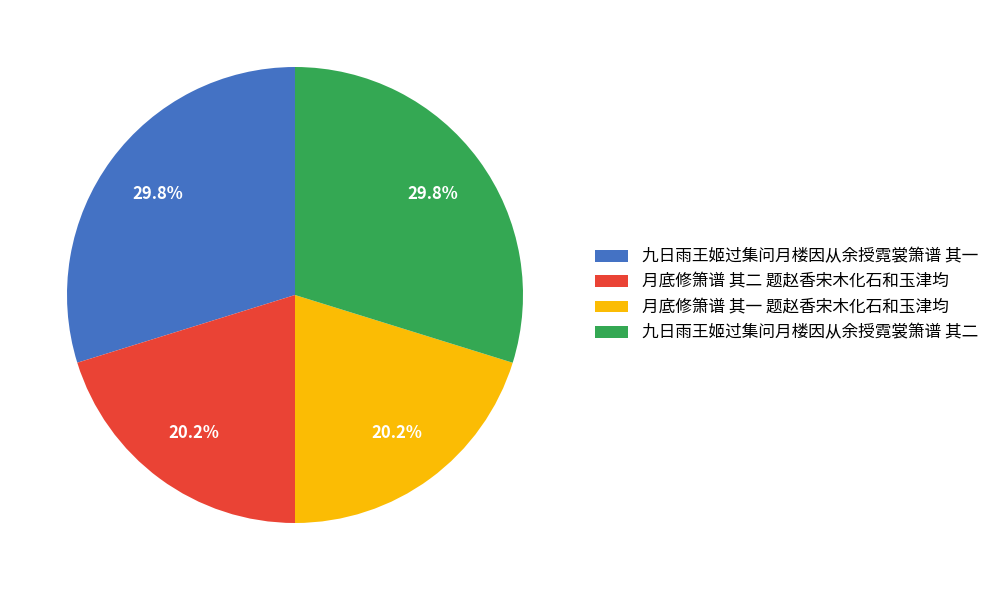

Is there a majority slice in this chart?

No